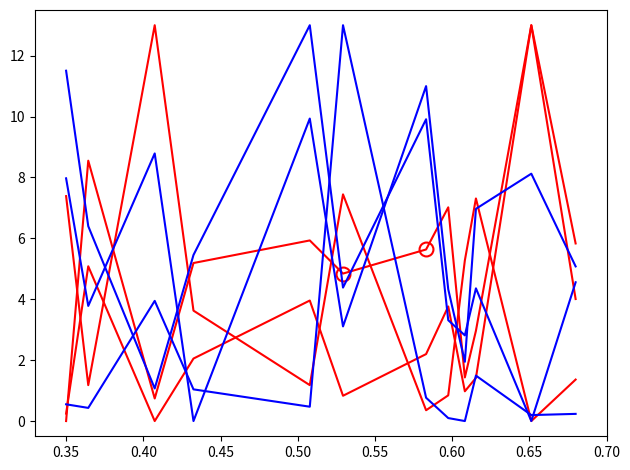

Is this an area chart (filled region under the line)?

No